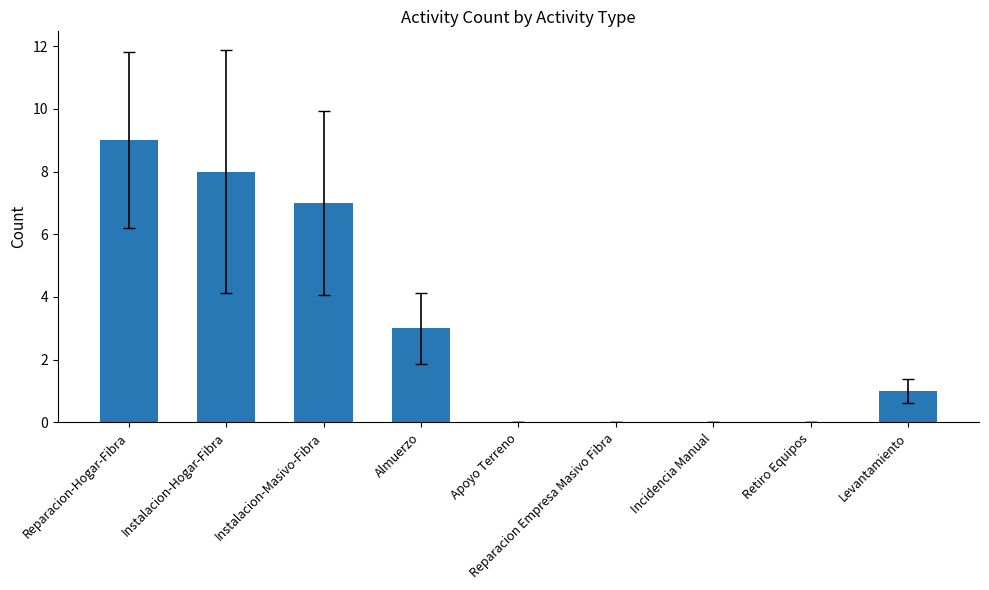

True or false: the data shows 4 at Reparacion-Hogar-Fibra.

False